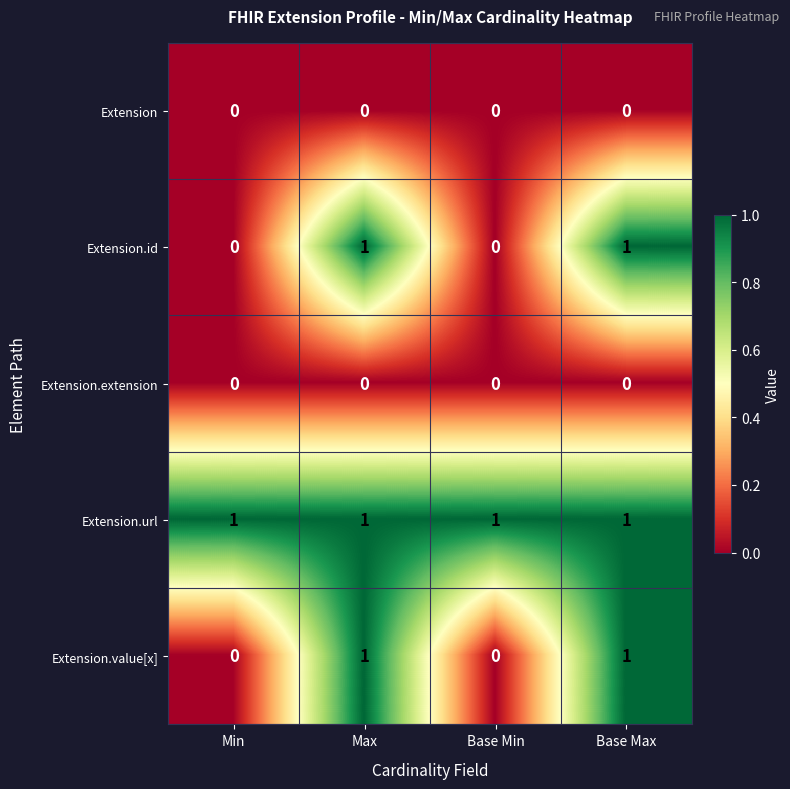

Count the Extension.value[x] values in the range 0 to 1.

4